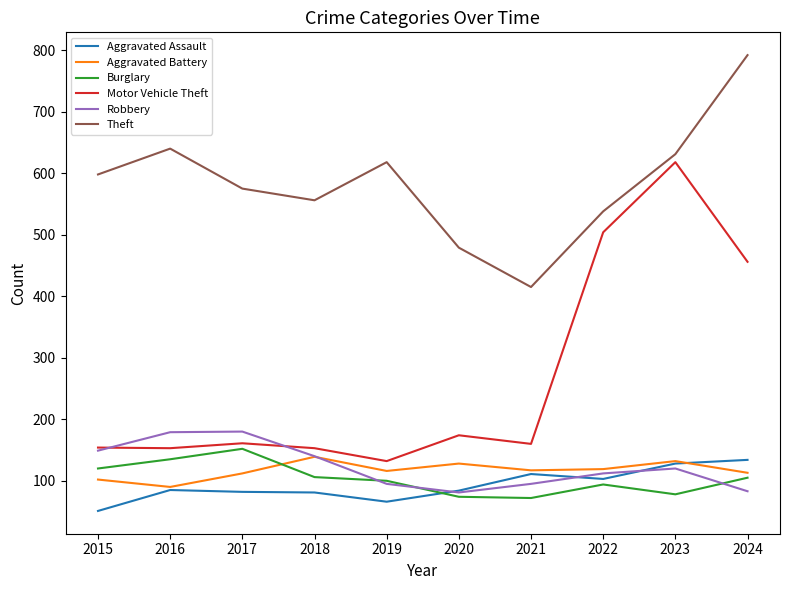

Which series has the largest total across all categories?

Theft